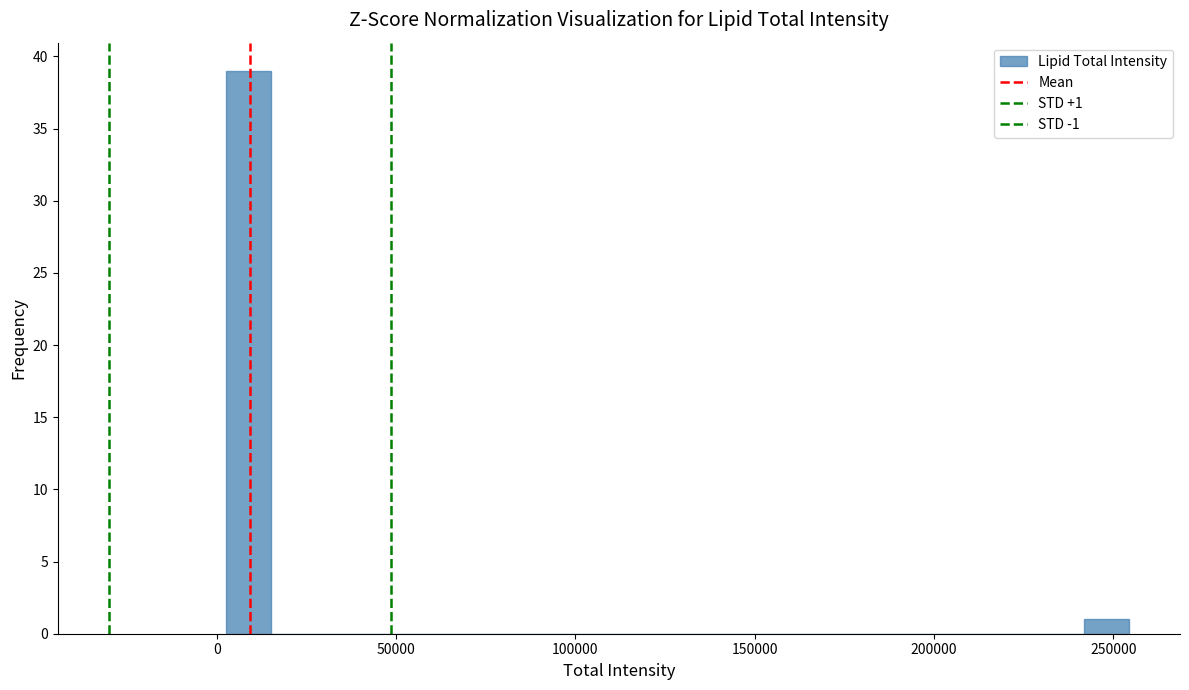

Around what value on the x-axis is the tallest bar? Give the approximate position of its centre, as read against the axis.

10000